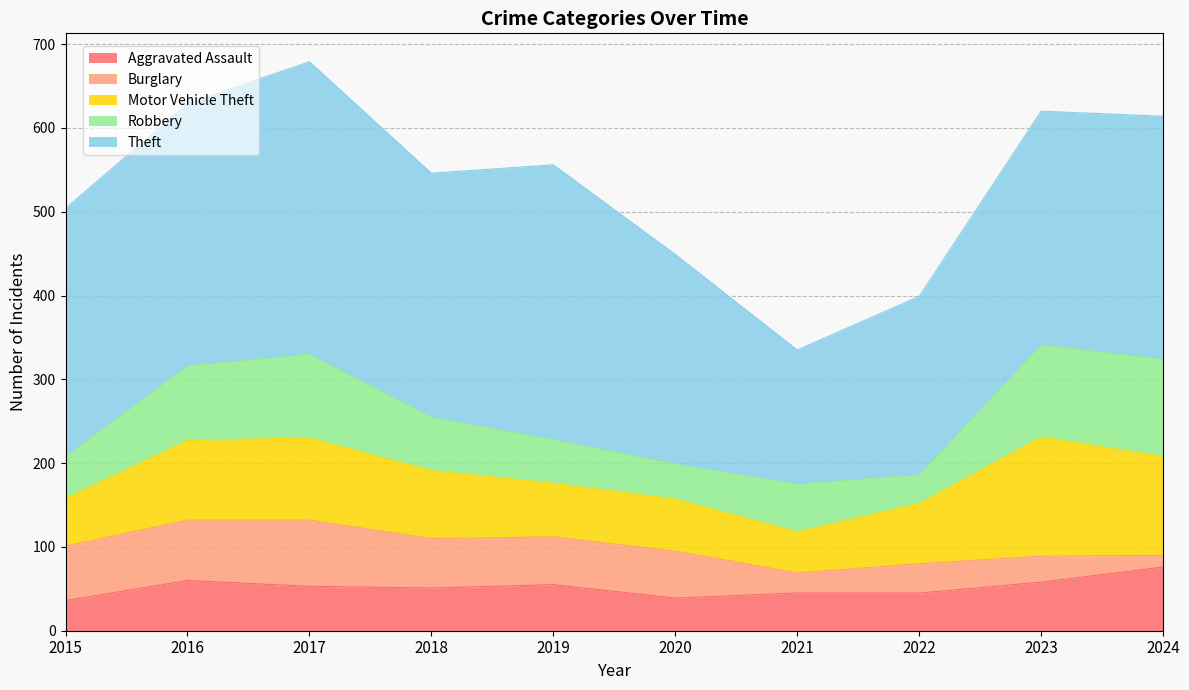

Which series changed the most between 2016 and 2024?

Burglary